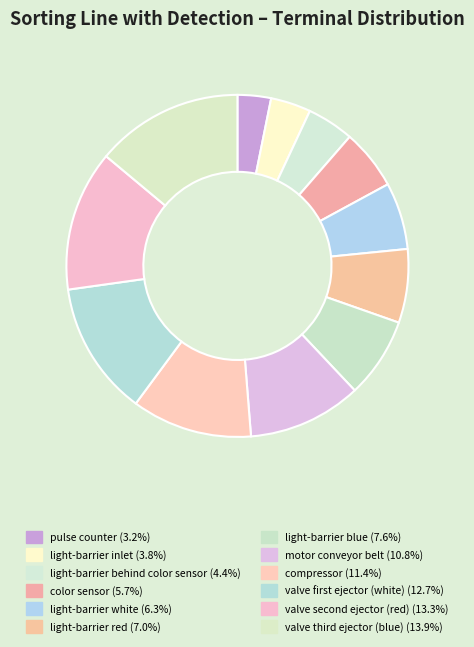

How many slices are in this pie chart?

12